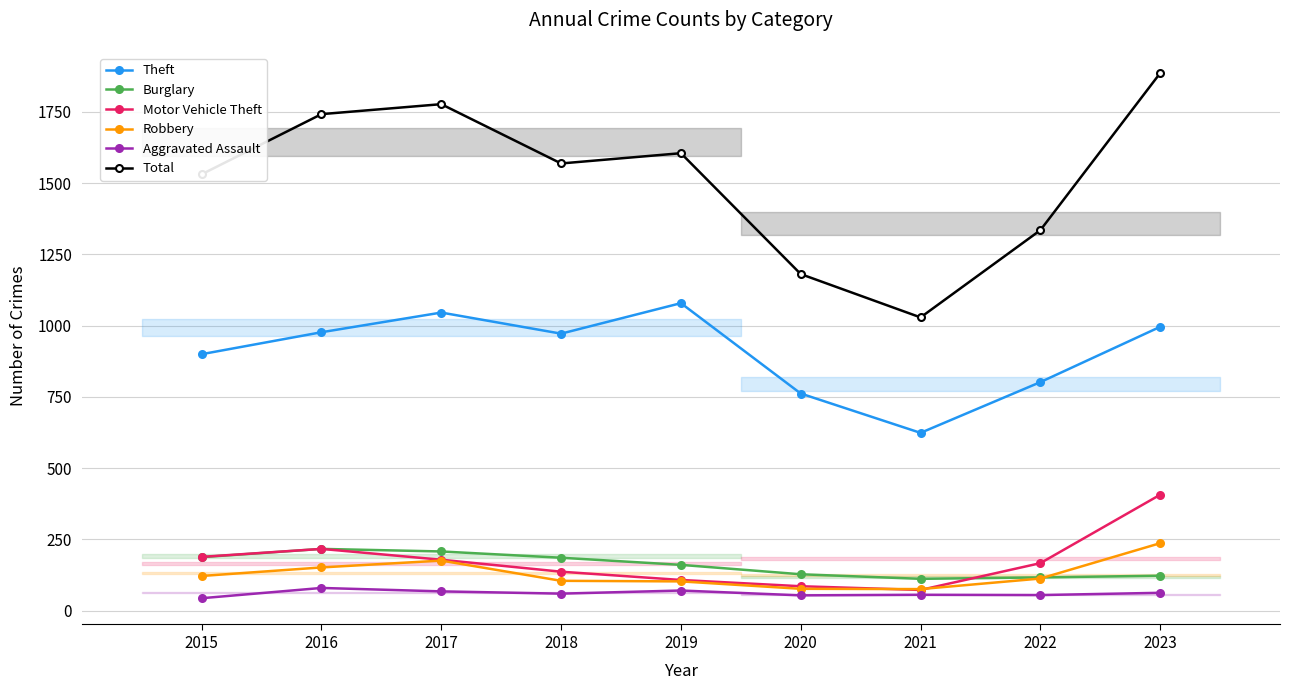

What is the sum of all Aggravated Assault values?

551